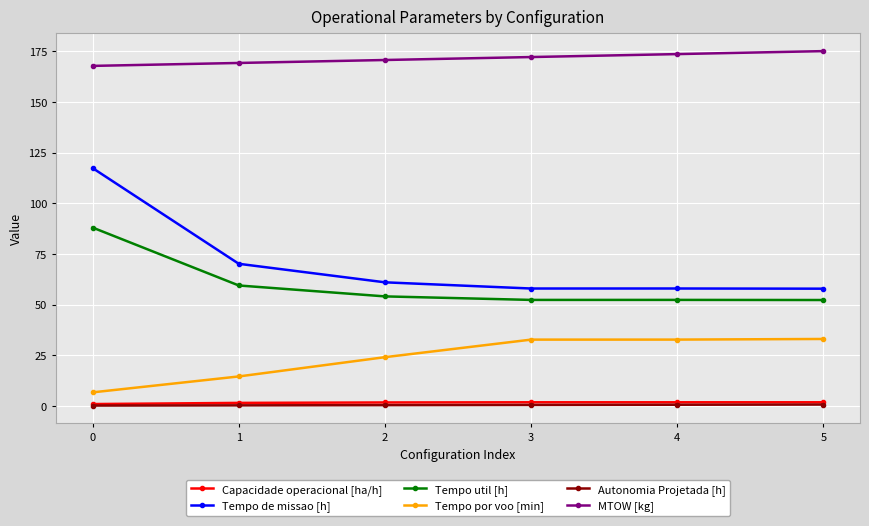

Is it true that Tempo de missao [h] equals 57.9 at 4?

True